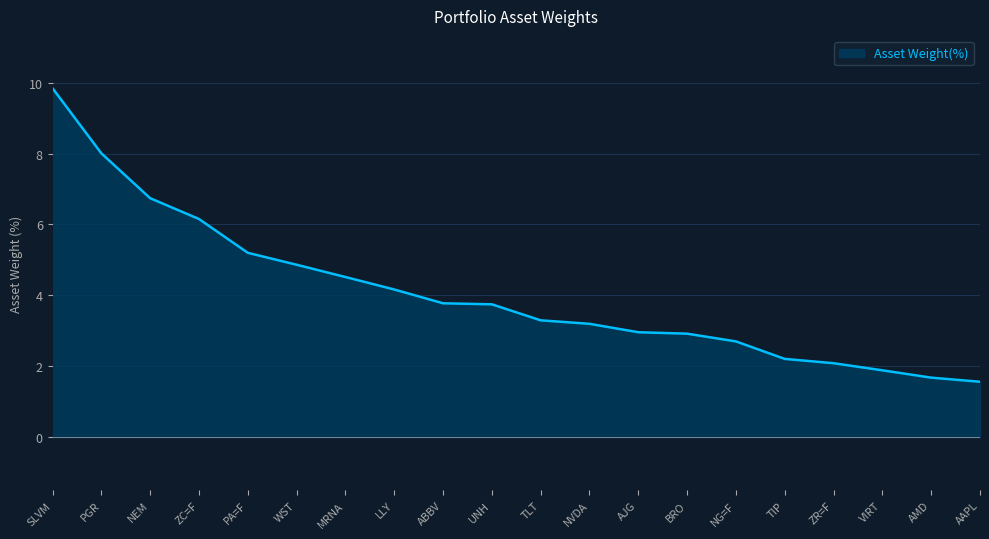

What value does the data have at UNH?

3.7